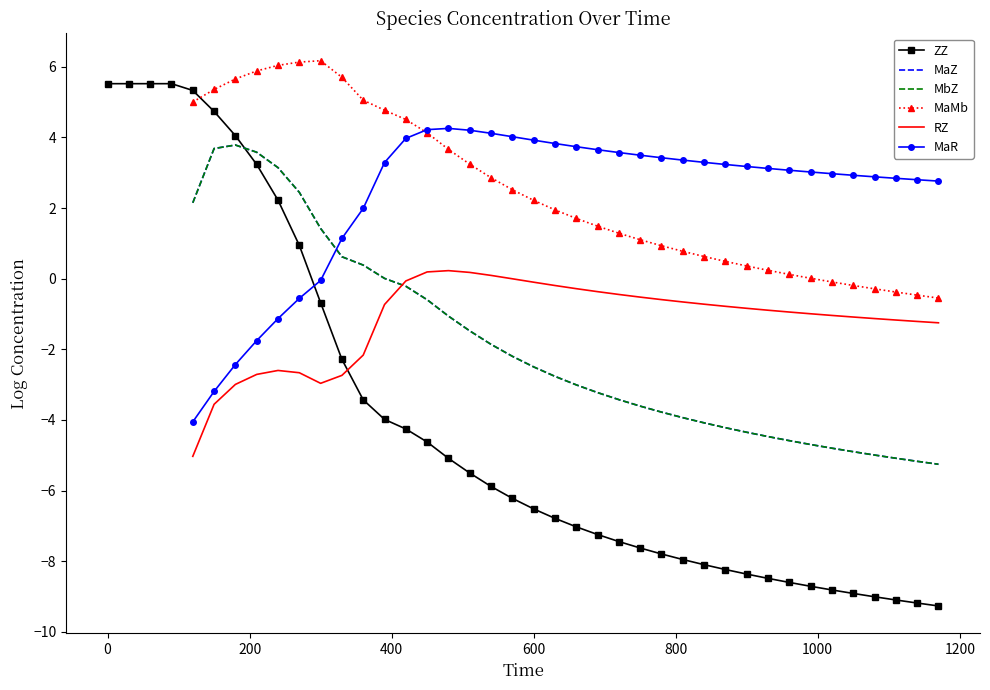

How many lines are shown in the chart?

6